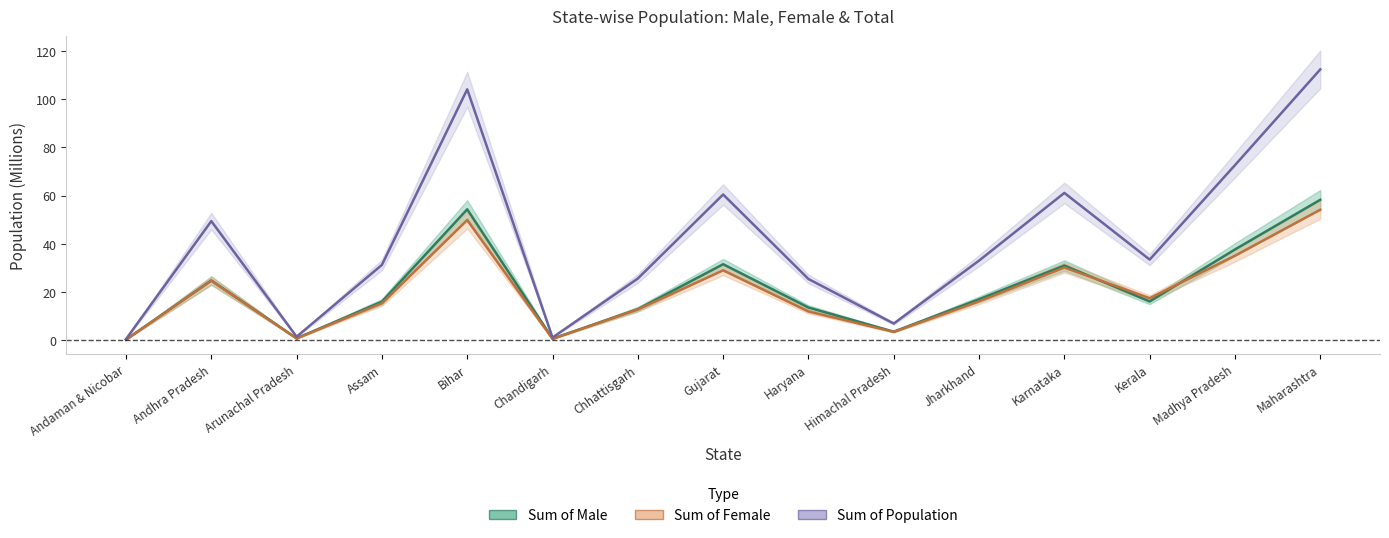

How many lines are shown in the chart?

3